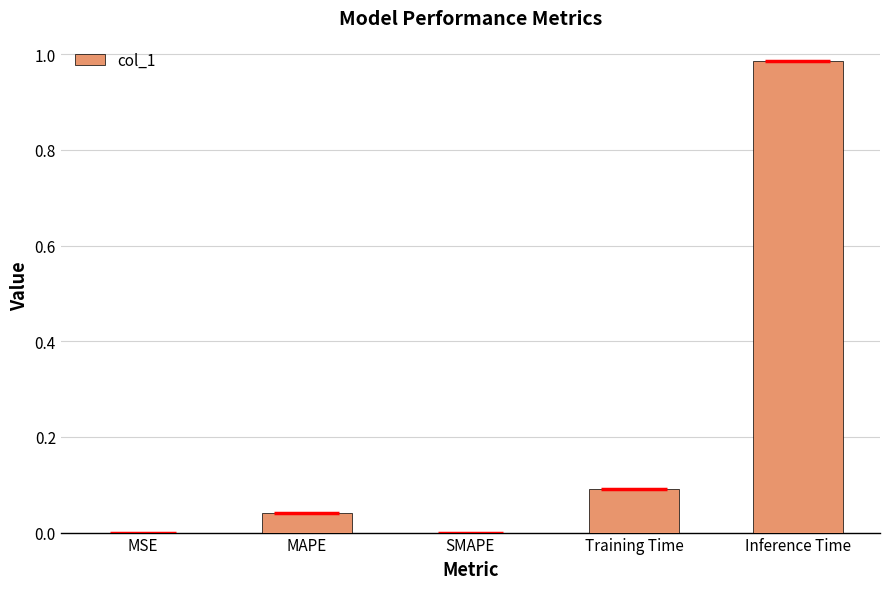

What is the label of the 1st bar from the left?

MSE